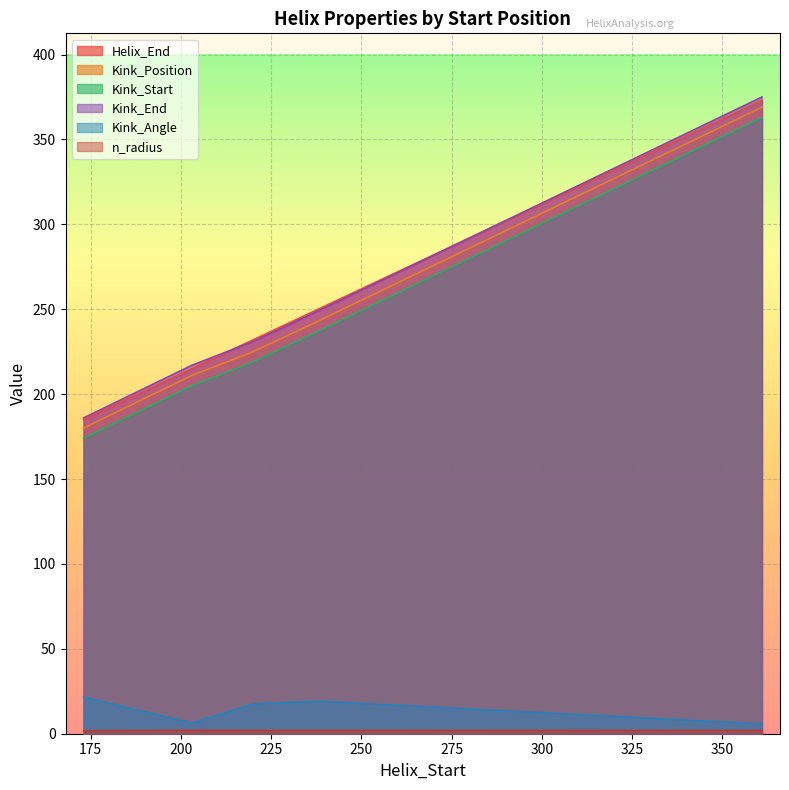

What is the value of the Kink_Start point at the 1st from the left?

174.0